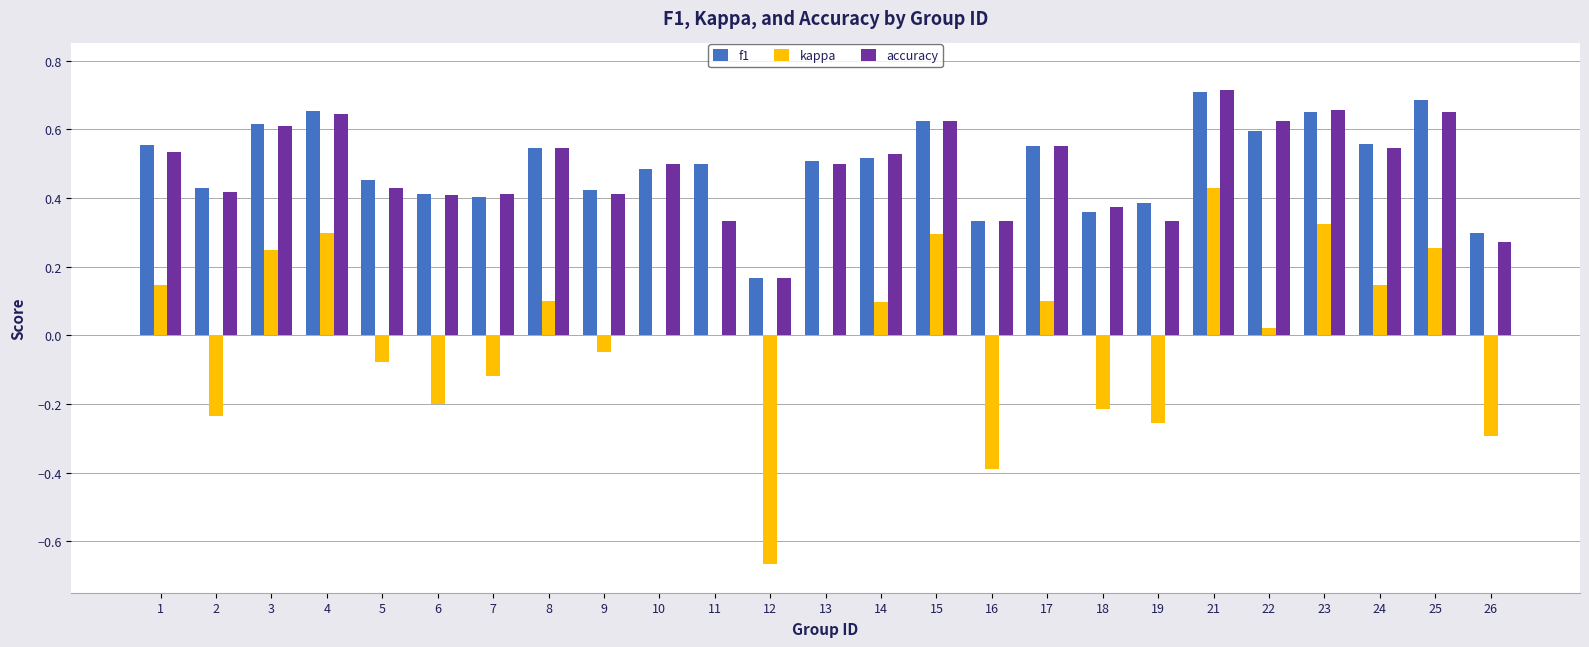

Which series has the widest spread of values?

kappa